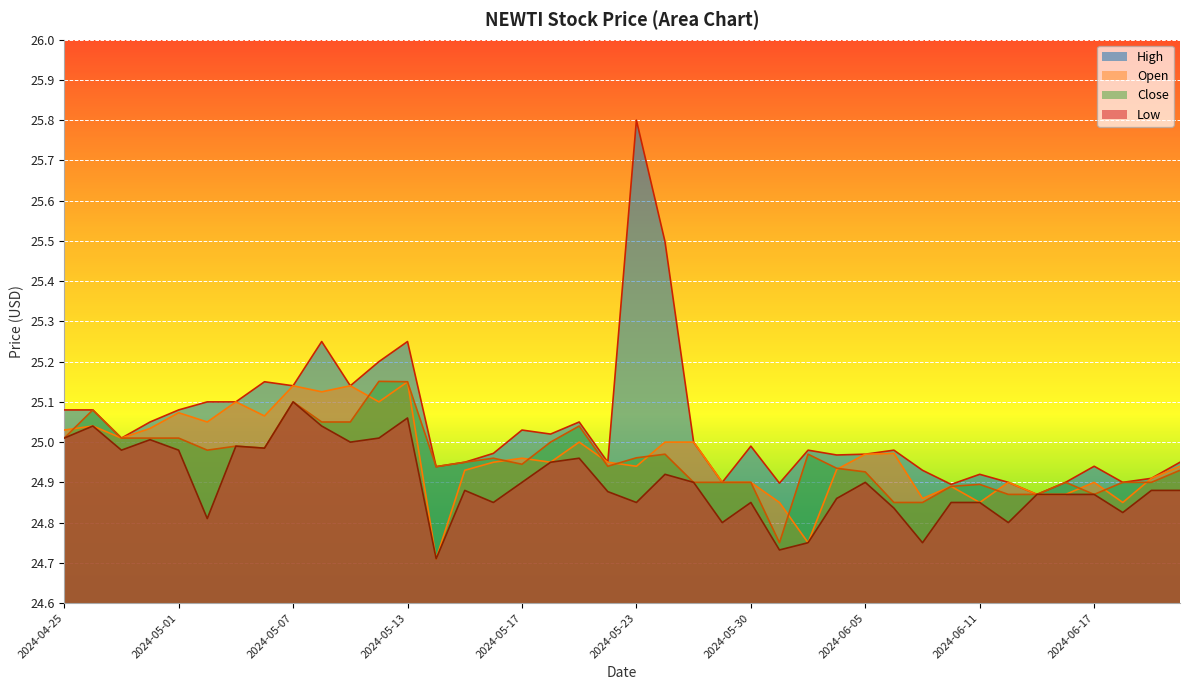

How many categories are shown in the chart?

40